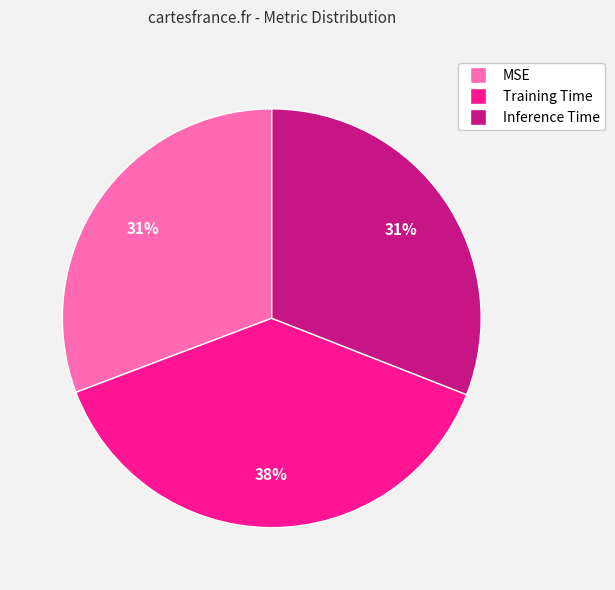

To the nearest percent, what is the average slice percentage?

33%